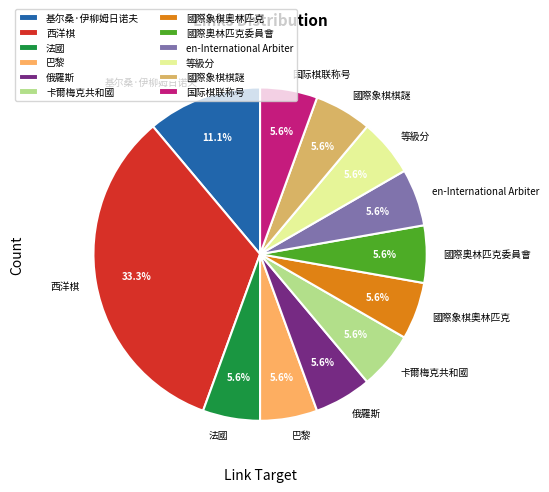

What percentage is the 國際象棋奧林匹克 slice, to the nearest percent?

6%